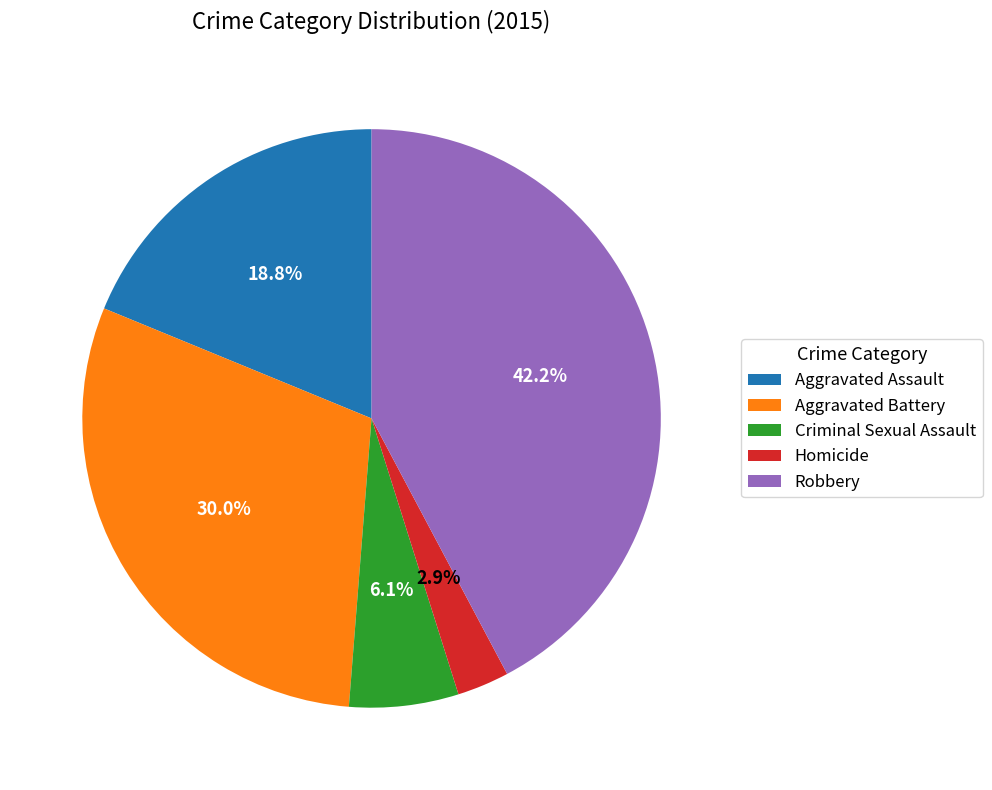

To the nearest percent, what percentage of the pie is Criminal Sexual Assault?

6%